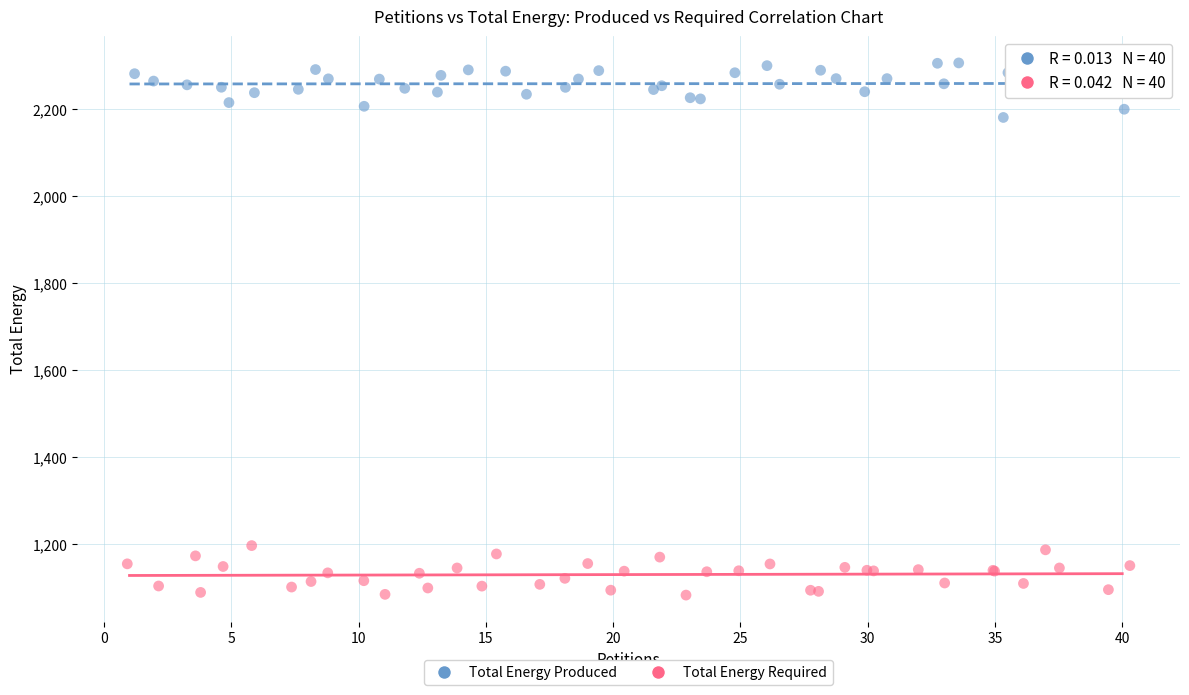

Which series reaches the maximum Y coordinate?

Total Energy Produced